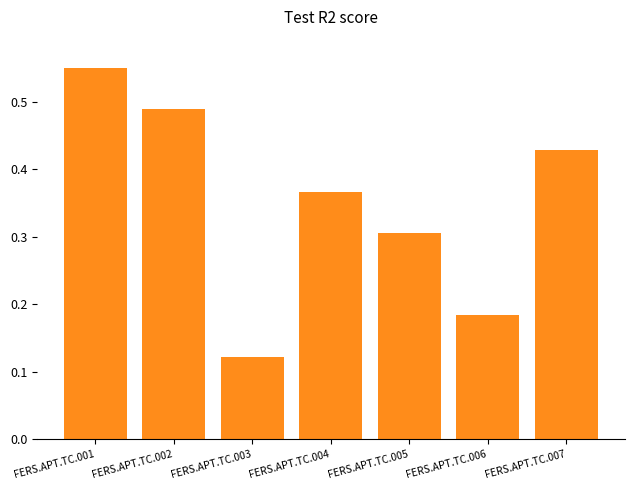

How many values are between 0 and 1?

7